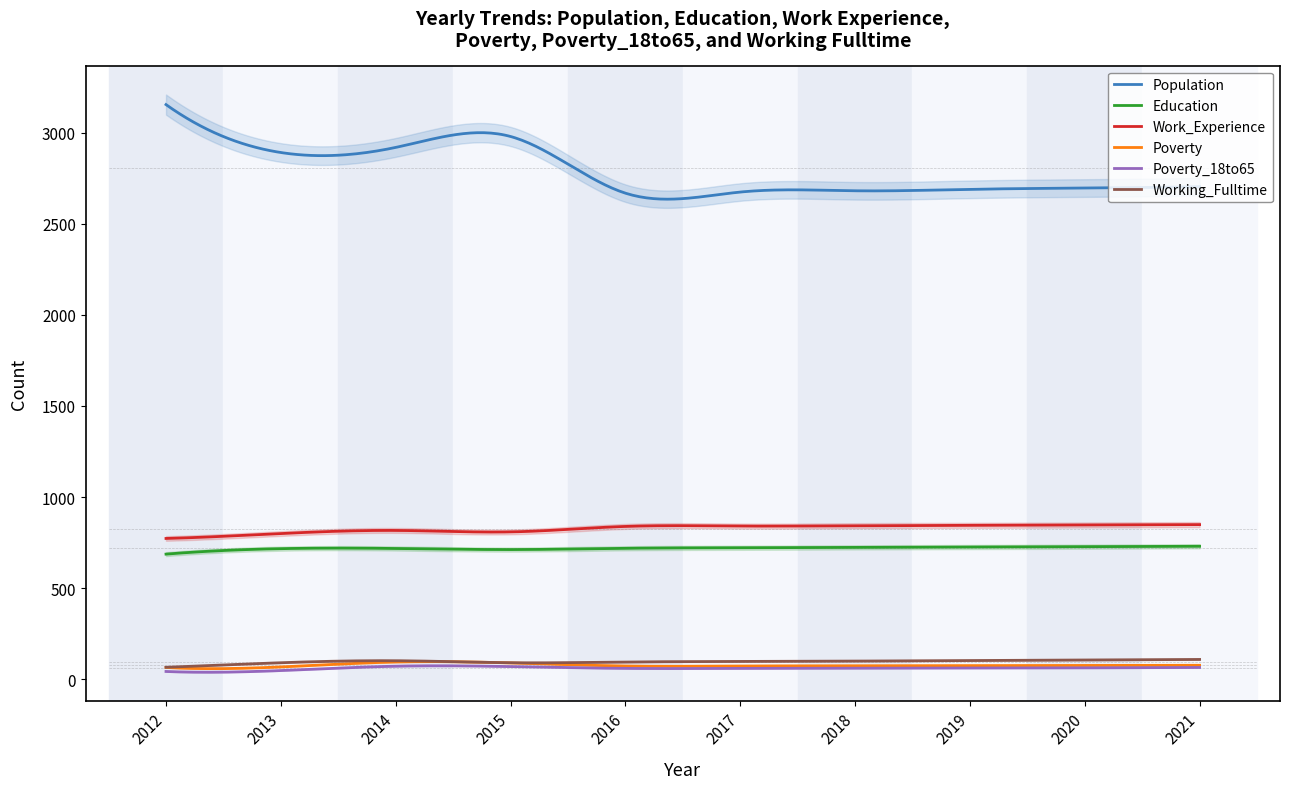

Is the value of Education at 2014 greater than the value of Poverty_18to65 at 2020?

Yes